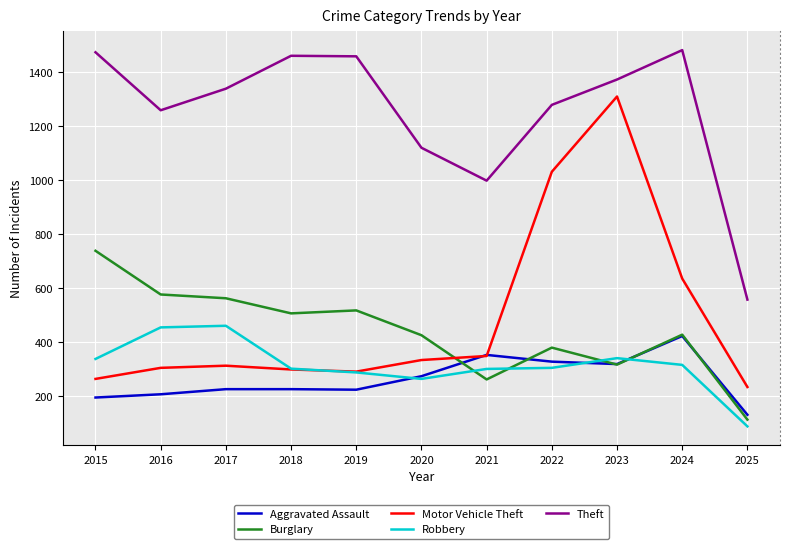

What is the highest value of the Aggravated Assault series?

422